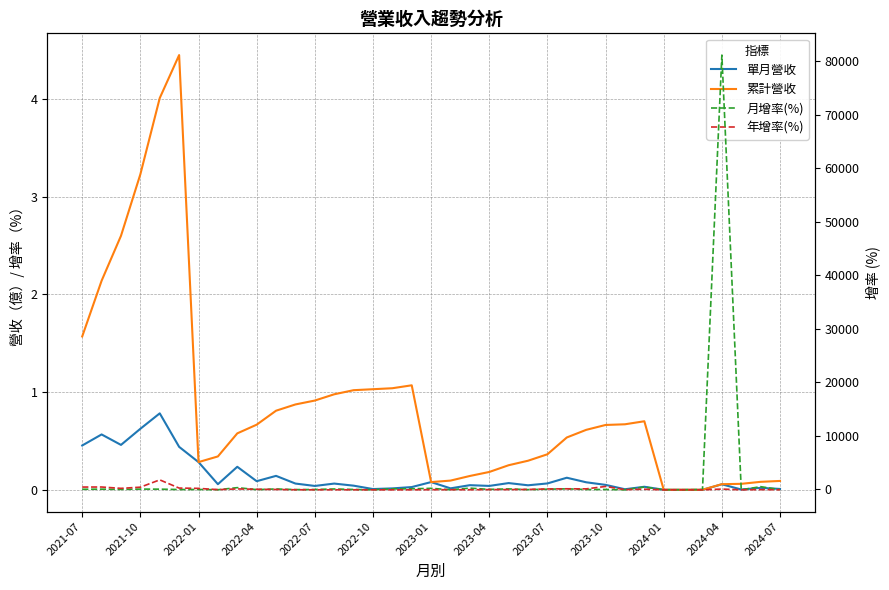

How many times do 年增率(%) and 單月營收 cross each other?

9